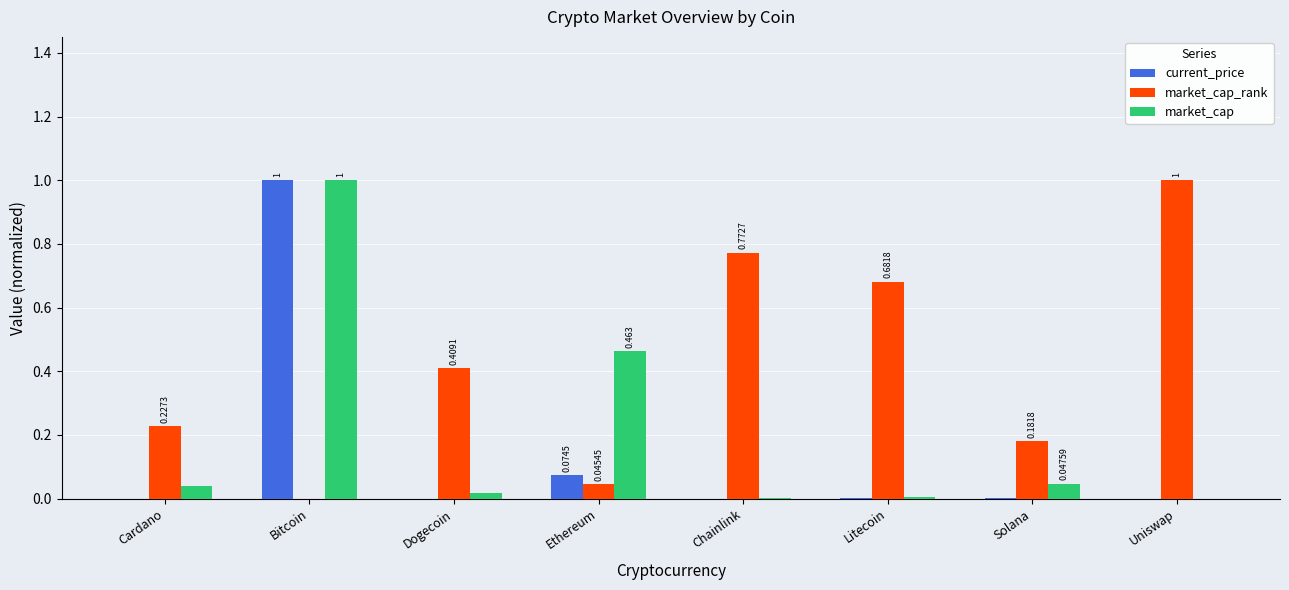

At which category is the sum across all series the highest?

Bitcoin